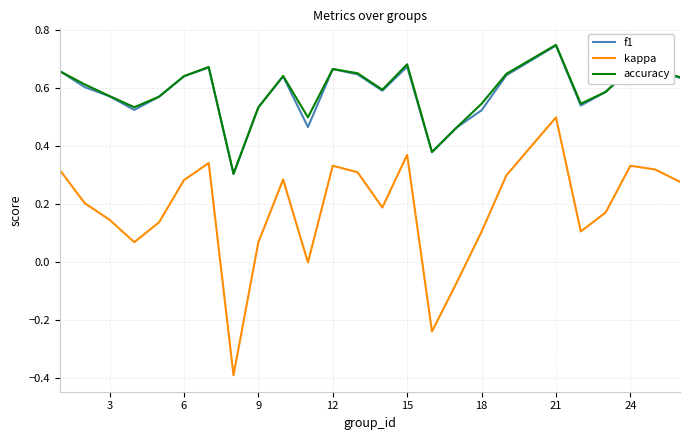

Which series has the largest range (max minus min)?

kappa